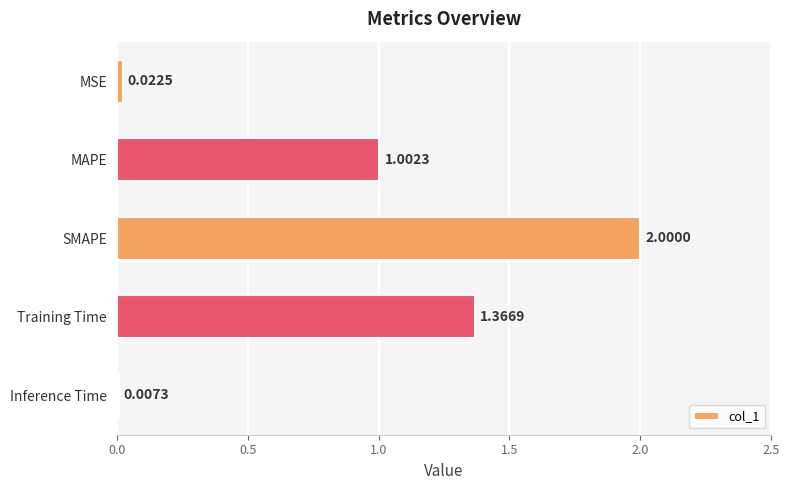

At which label is the value closest to 1?

MAPE